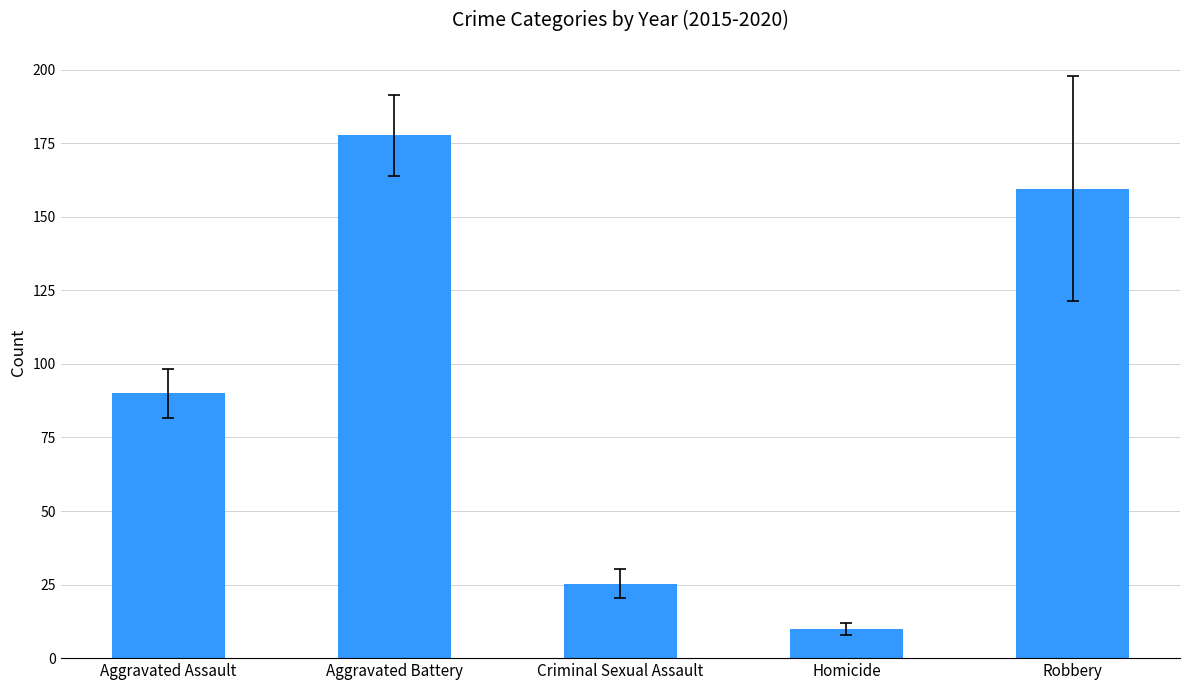

The chart shows a value of 26.5 at Aggravated Assault. True or false?

False